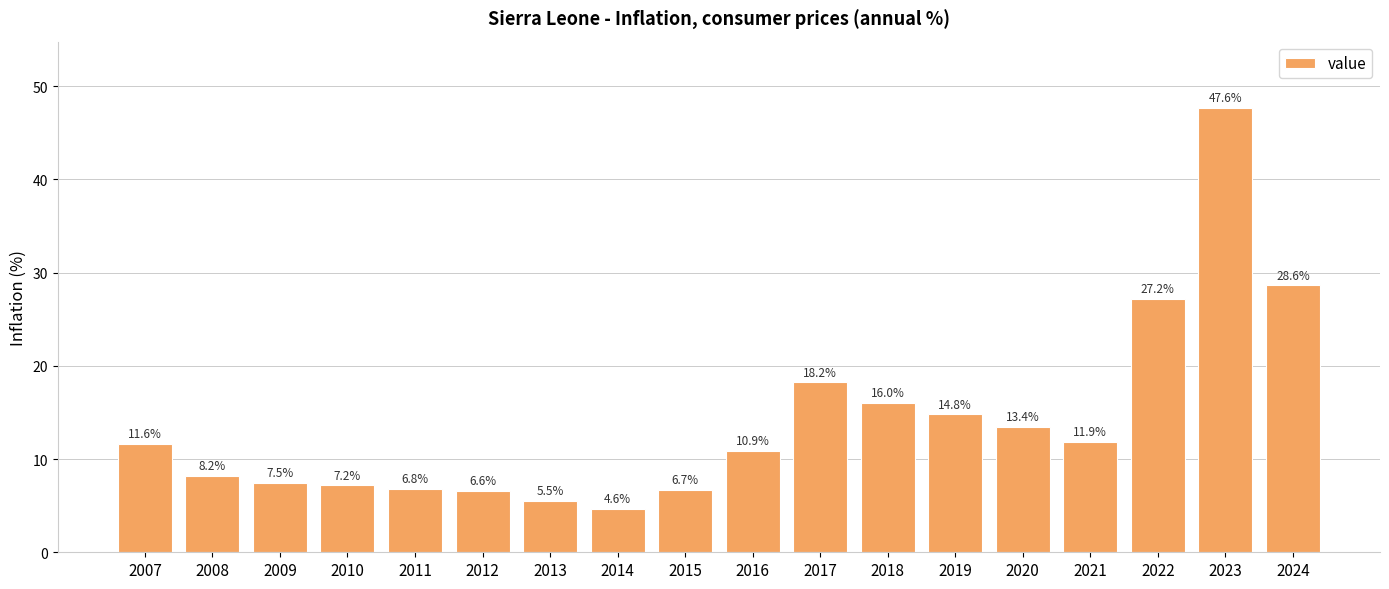

What is the difference between the maximum and minimum values?

43.0